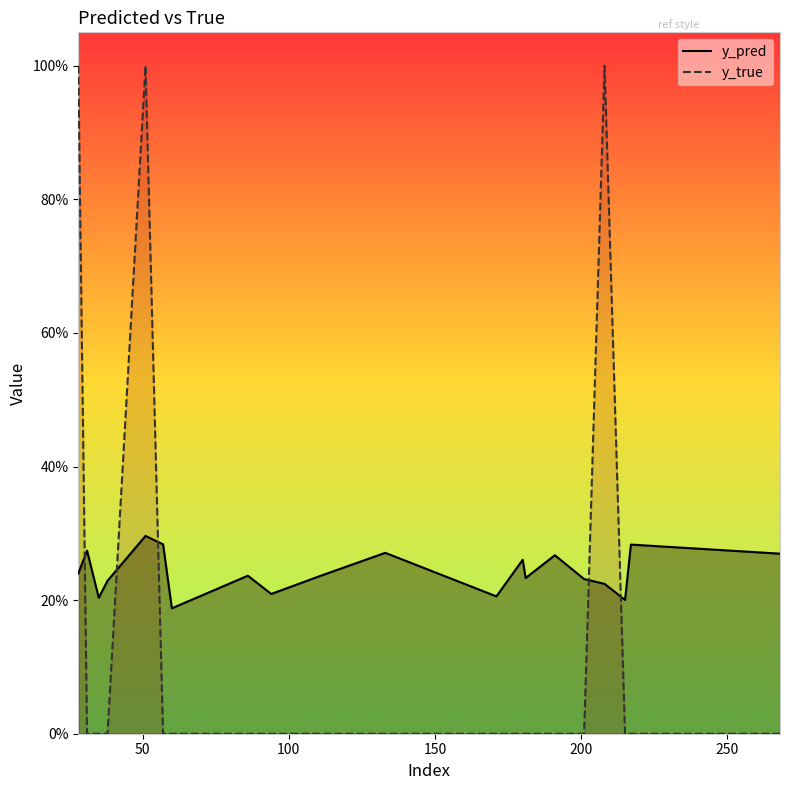

What is the total value across all series at 60?

0.2